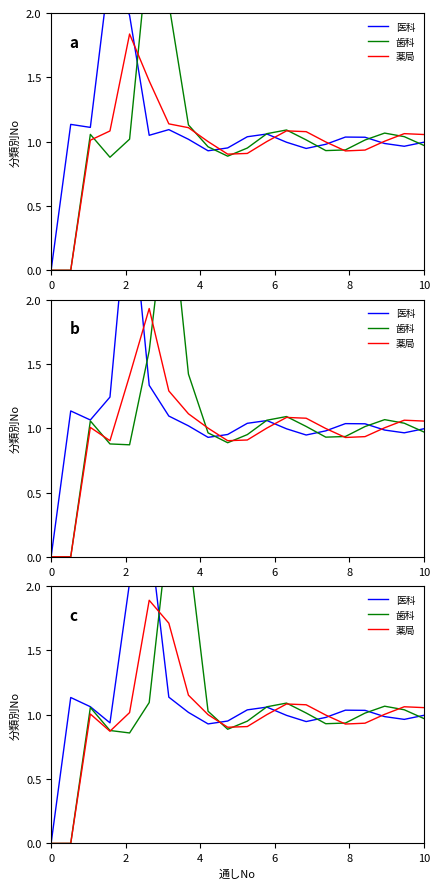

Does the chart have visible grid lines?

No